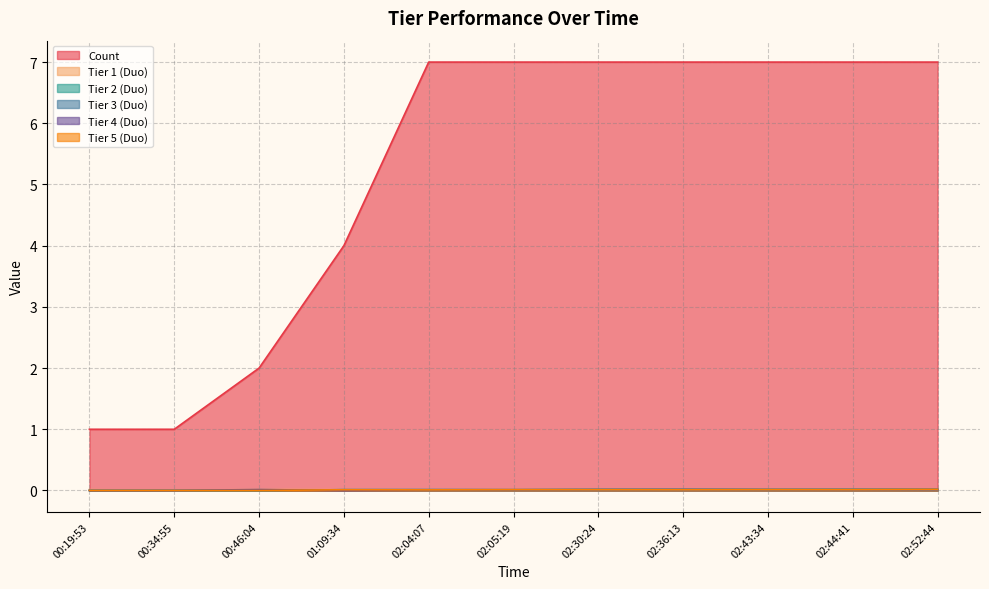

True or false: Tier 2 (Duo) has a value of 0.0 at 02:05:19.

True